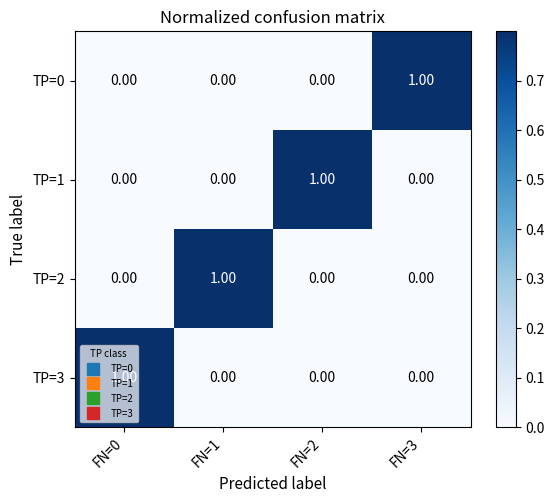

At how many categories does at least one series exceed 0?

4